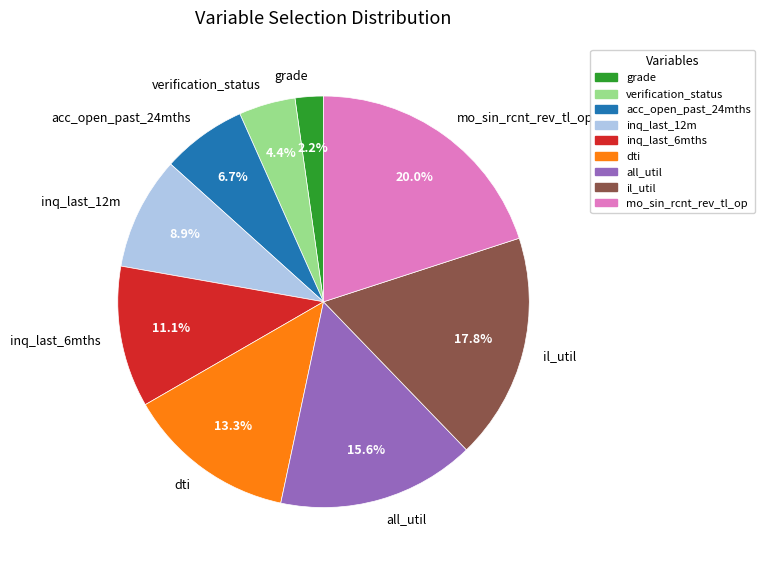

Combined, do mo_sin_rcnt_rev_tl_op and inq_last_6mths account for over 50%?

No